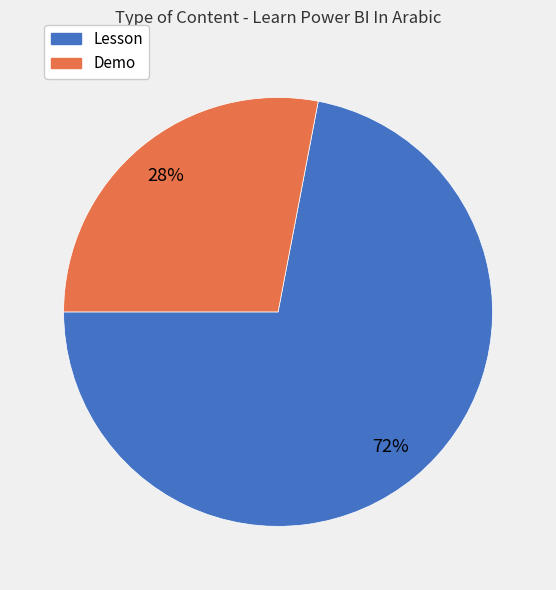

Is the sum of Demo and Lesson greater than half?

Yes